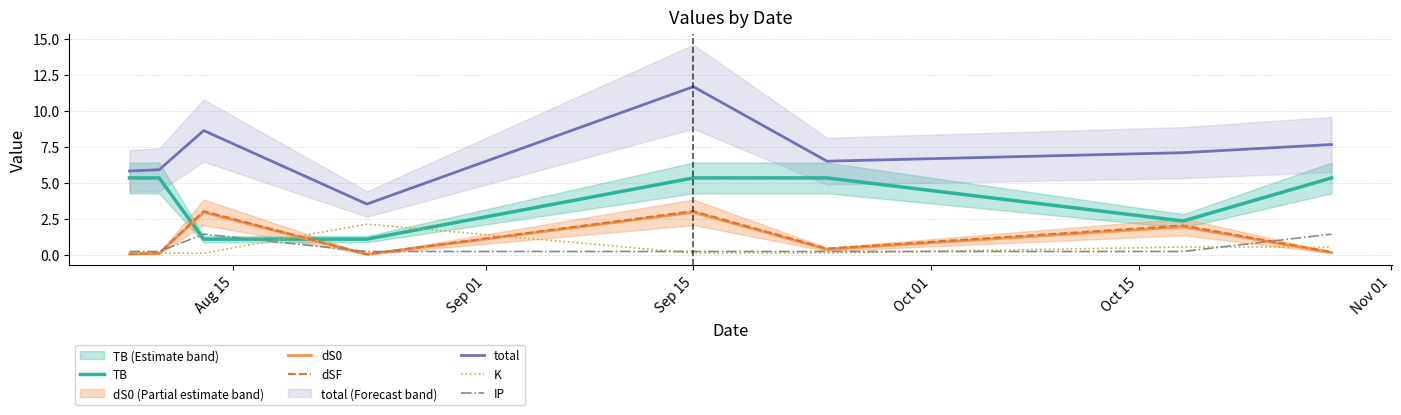

What is the sum of all IP values?

4.3